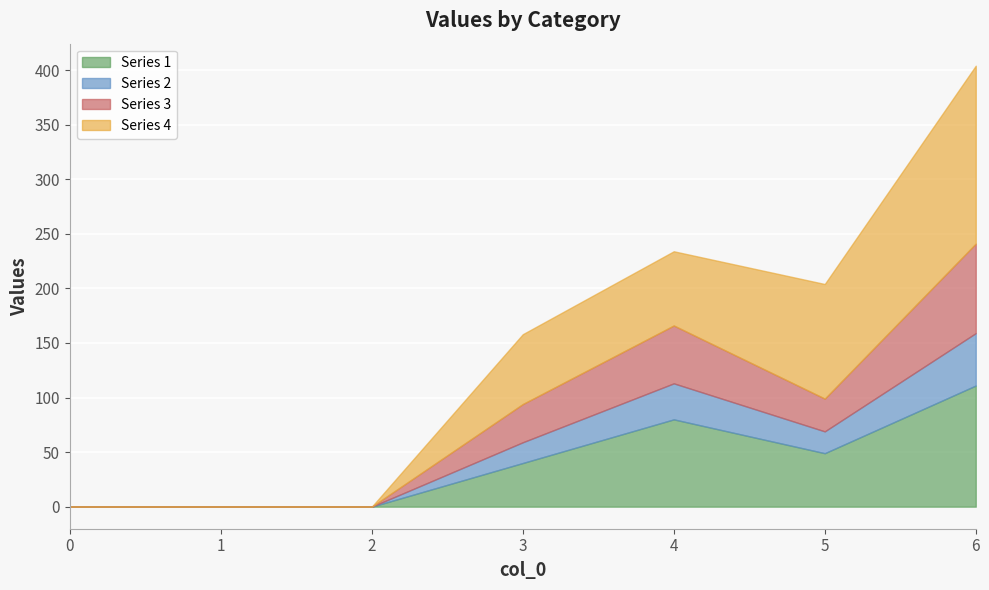

At which category is the sum across all series the highest?

6